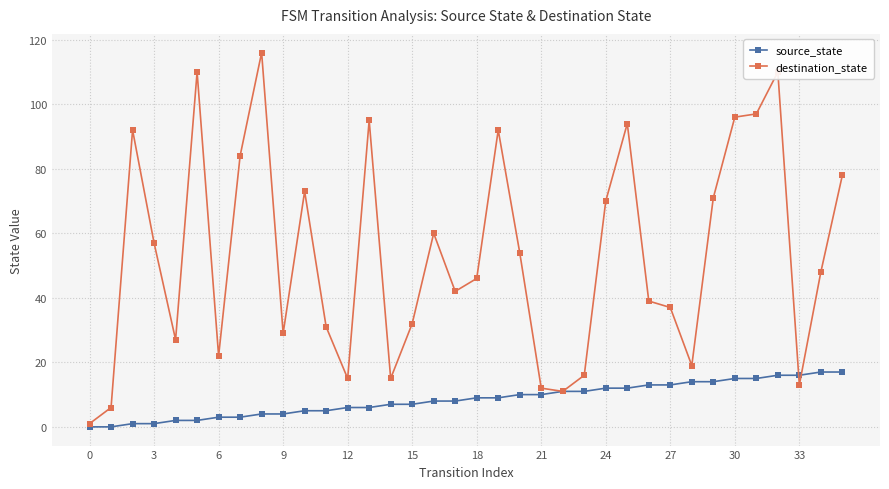

In destination_state, how many points are lower than both neighbors (excluding endpoints)?

9